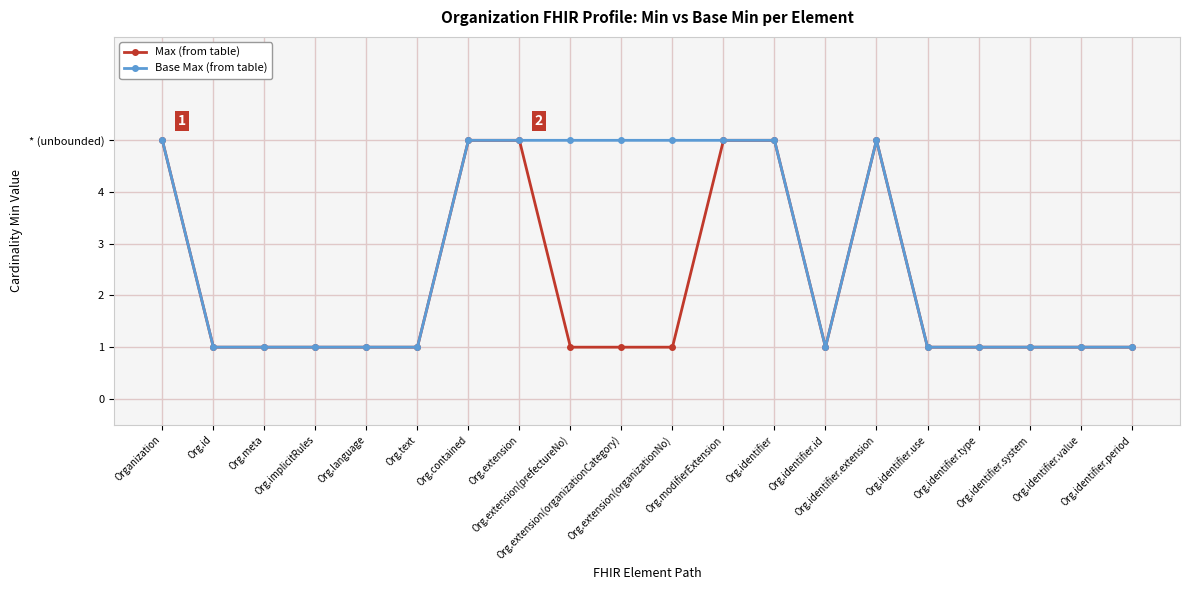

What is the sum of all Base Max (from table) values?

56